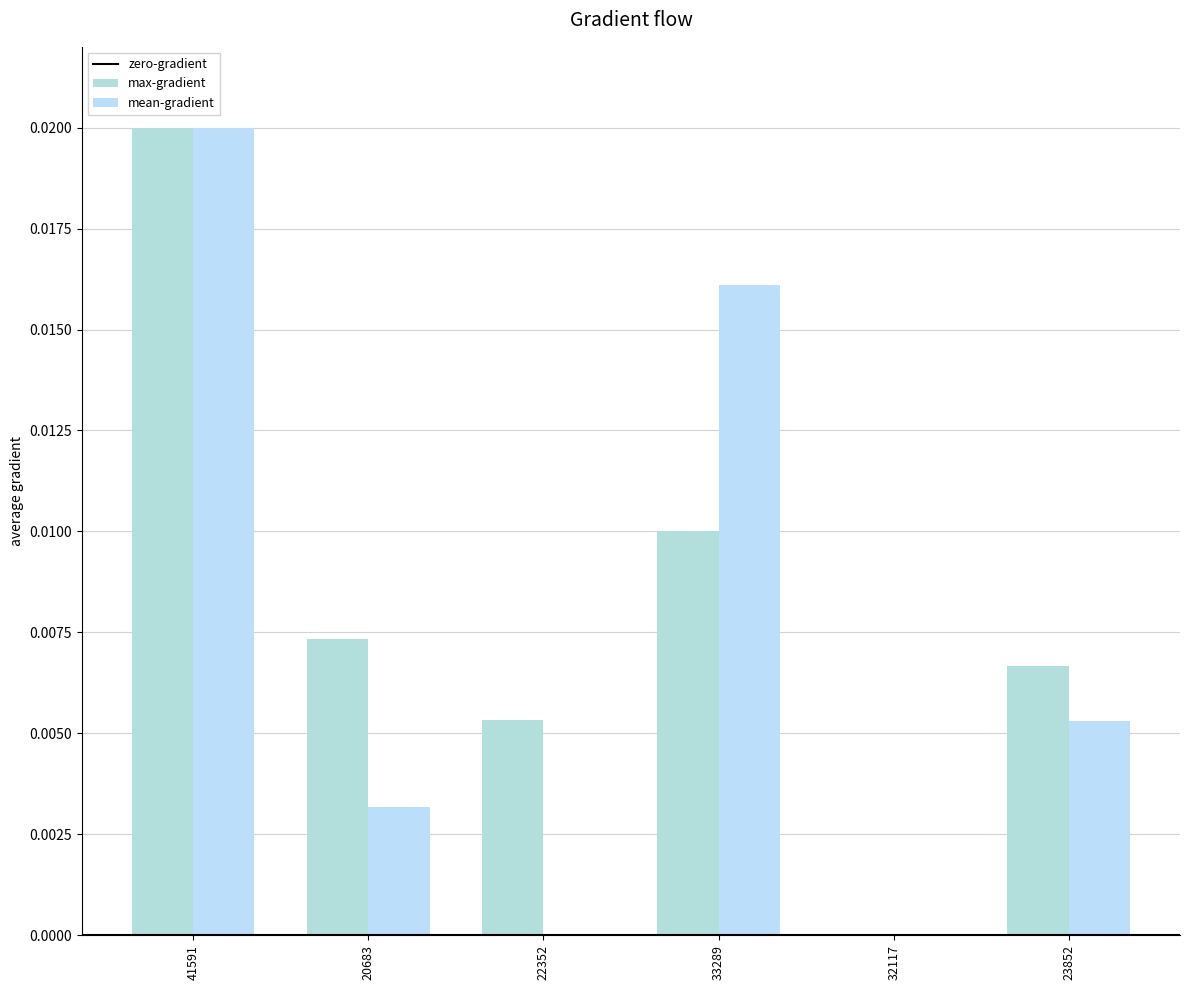

Count the number of data series in this chart.

2